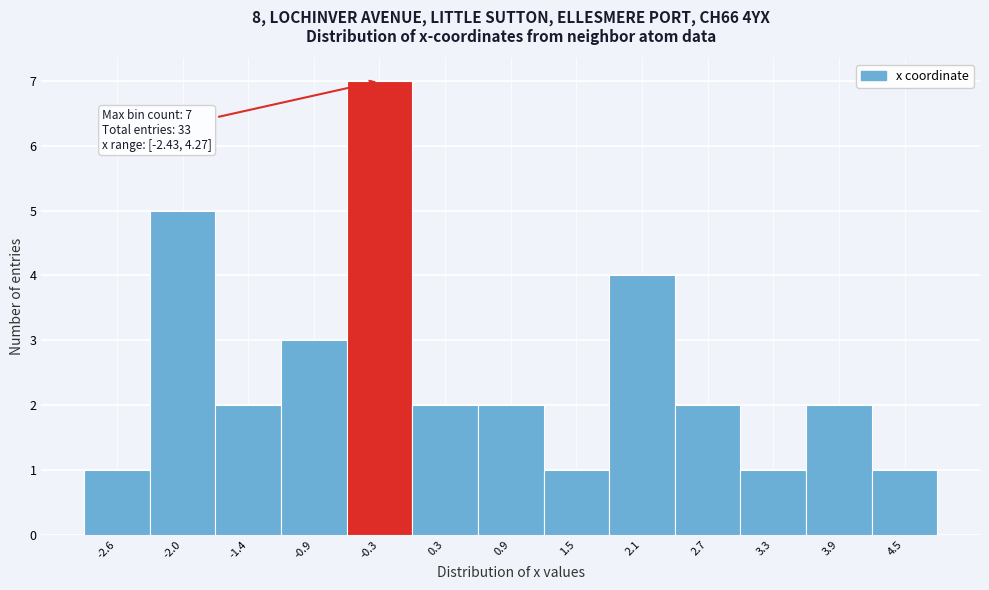

Which range on the x-axis has the tallest bar?

-0.6 to 0.0